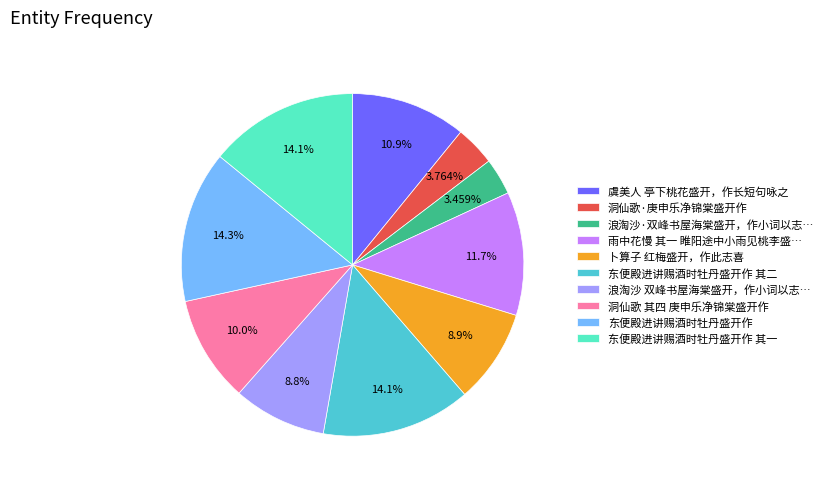

Is 卜算子 红梅盛开，作此志喜 the majority of the pie?

No